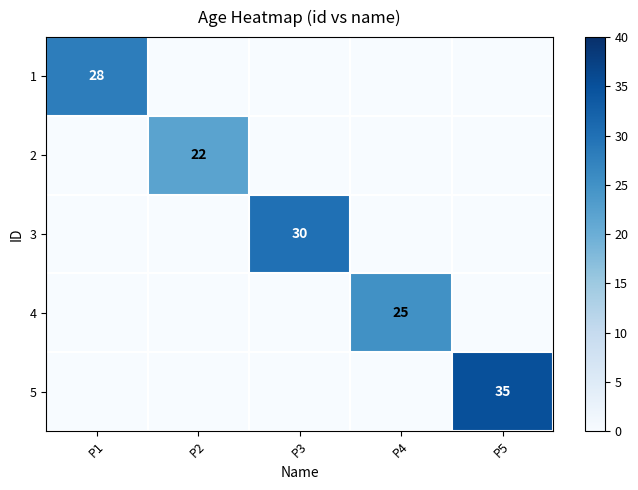

Rank the categories by 2 value from highest to lowest.

P2, P1, P3, P4, P5